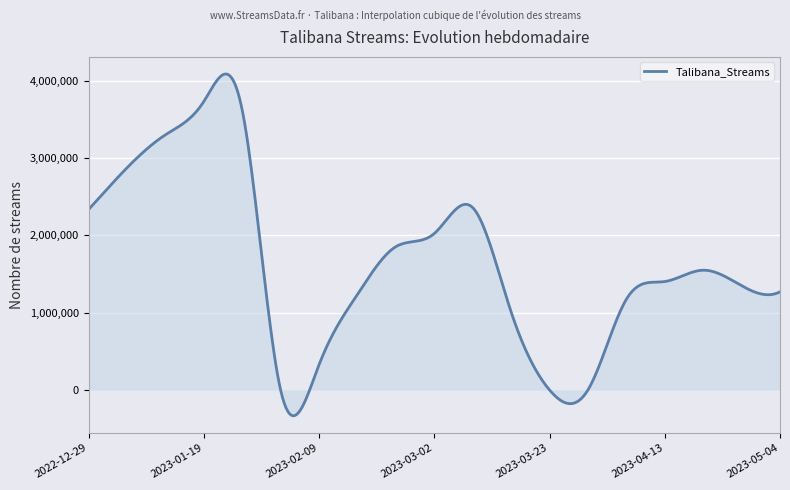

What is the maximum value shown in the chart?

4088310.9